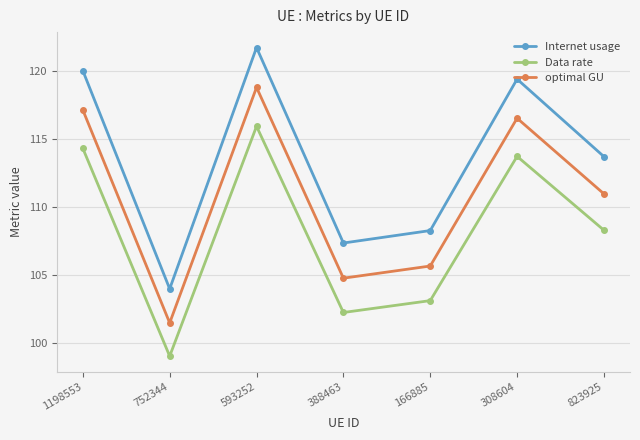

At which label does Internet usage reach its minimum?

752344